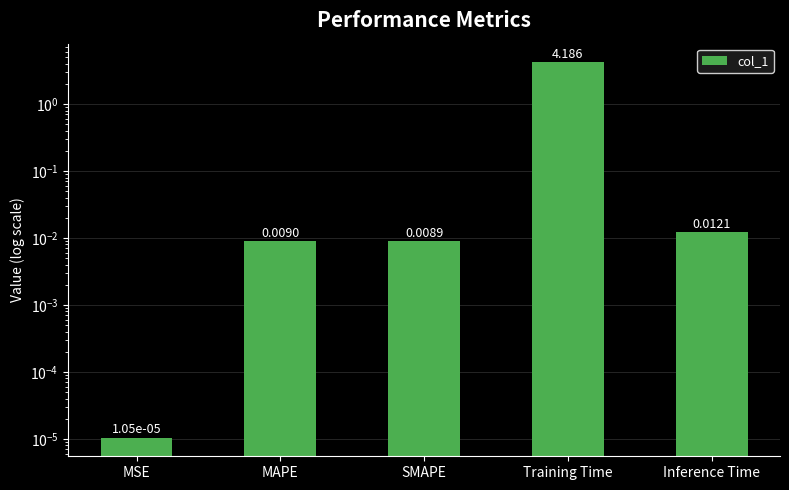

How many data points does each series have?

5